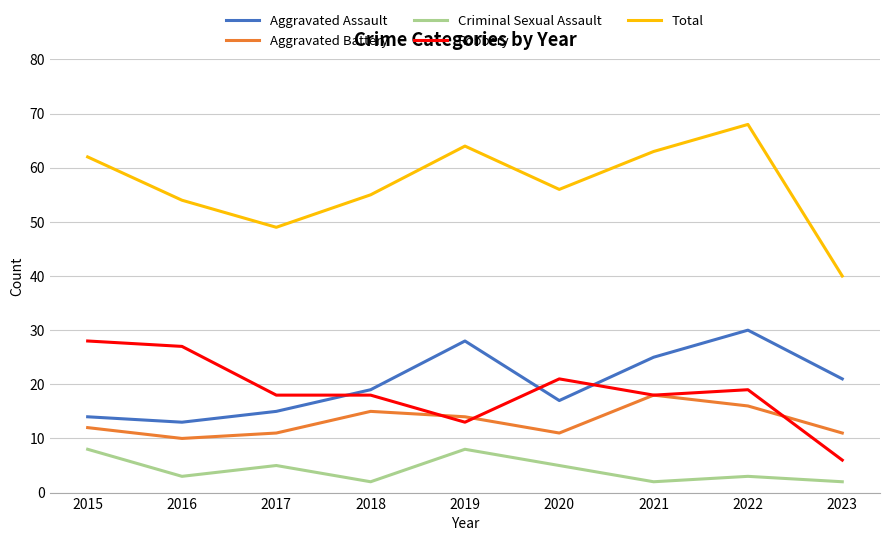

Reading right to left, extract all data points from this chart.

Aggravated Assault: 2023=21	2022=30	2021=25	2020=17	2019=28	2018=19	2017=15	2016=13	2015=14
Aggravated Battery: 2023=11	2022=16	2021=18	2020=11	2019=14	2018=15	2017=11	2016=10	2015=12
Criminal Sexual Assault: 2023=2	2022=3	2021=2	2020=5	2019=8	2018=2	2017=5	2016=3	2015=8
Robbery: 2023=6	2022=19	2021=18	2020=21	2019=13	2018=18	2017=18	2016=27	2015=28
Total: 2023=40	2022=68	2021=63	2020=56	2019=64	2018=55	2017=49	2016=54	2015=62